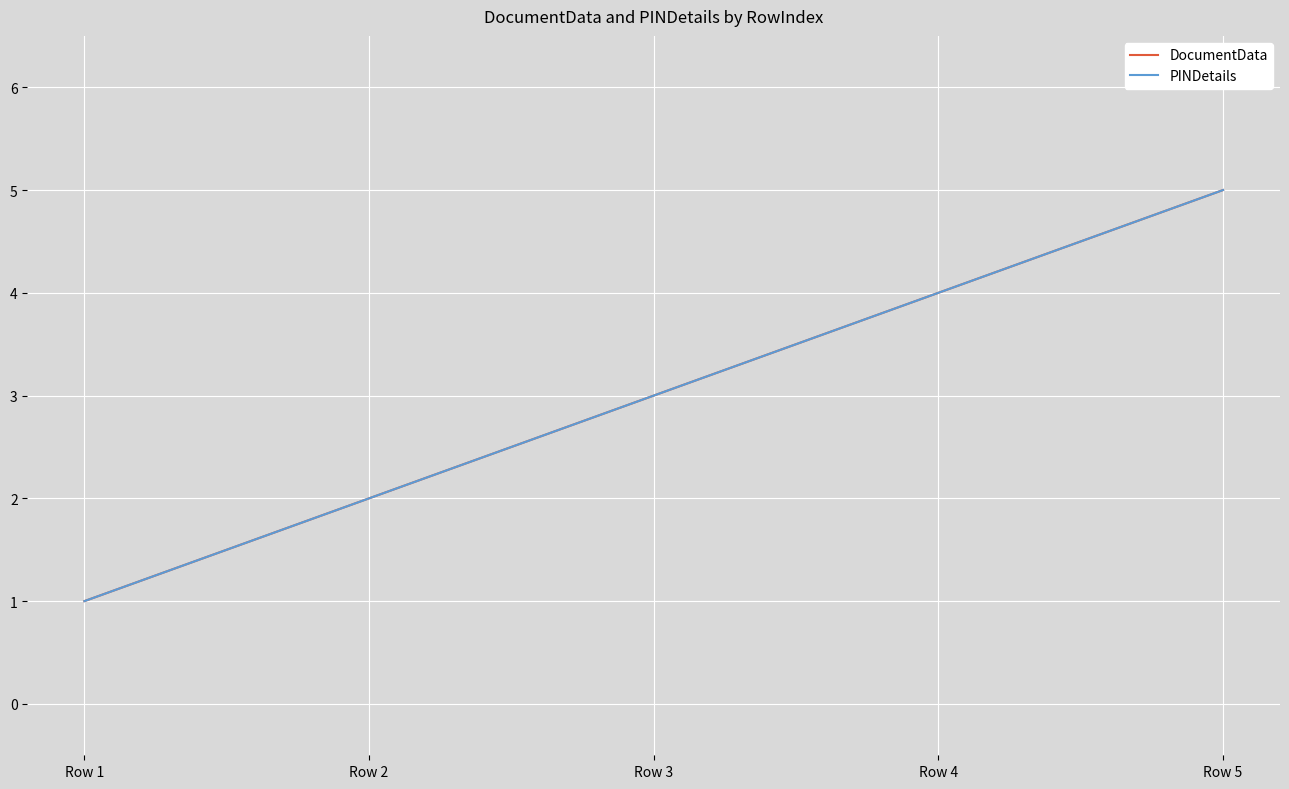

Does the chart have visible grid lines?

Yes